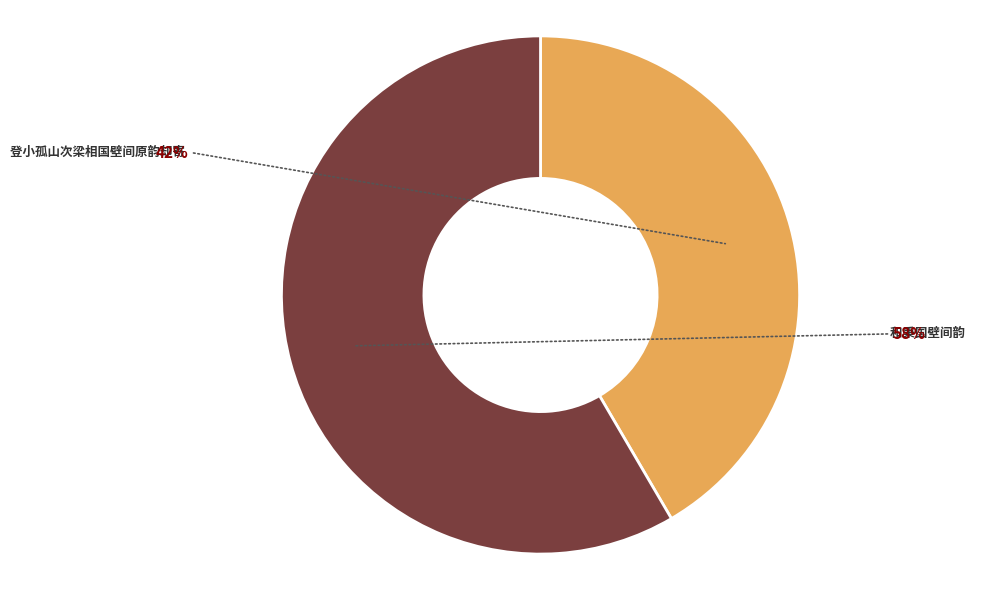

What is the largest slice in the pie chart?

和秉国壁间韵